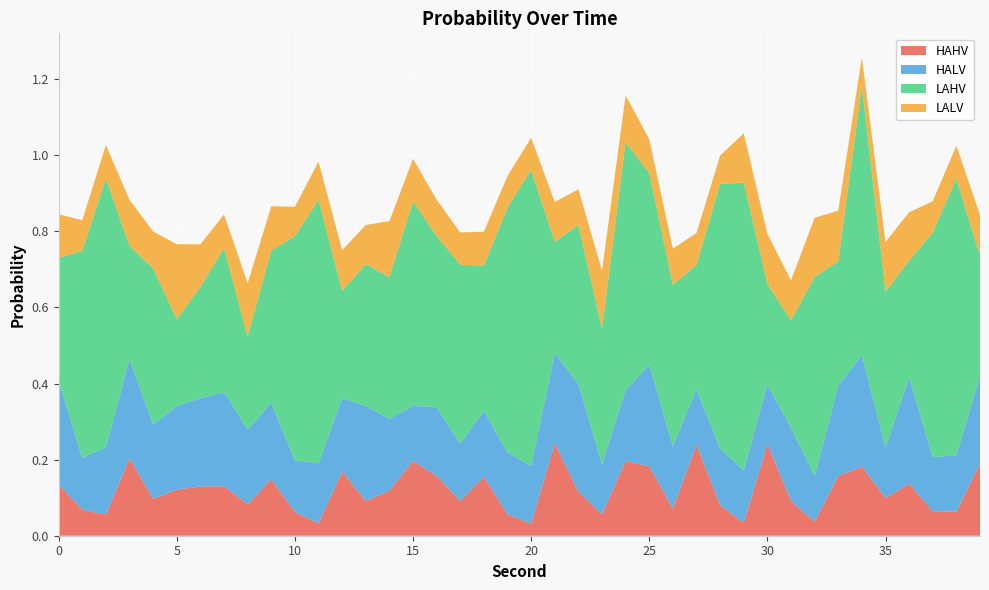

Reading right to left, list all the values displayed in this chart.

HAHV: 39=0.2	38=0.1	37=0.1	36=0.1	35=0.1	34=0.2	33=0.2	32=0.0	31=0.1	30=0.2	29=0.0	28=0.1	27=0.2	26=0.1	25=0.2	24=0.2	23=0.1	22=0.1	21=0.2	20=0.0	19=0.1	18=0.2	17=0.1	16=0.2	15=0.2	14=0.1	13=0.1	12=0.2	11=0.0	10=0.1	9=0.1	8=0.1	7=0.1	6=0.1	5=0.1	4=0.1	3=0.2	2=0.1	1=0.1	0=0.1
HALV: 39=0.2	38=0.1	37=0.1	36=0.3	35=0.1	34=0.3	33=0.2	32=0.1	31=0.2	30=0.2	29=0.1	28=0.1	27=0.1	26=0.2	25=0.3	24=0.2	23=0.1	22=0.3	21=0.2	20=0.2	19=0.2	18=0.2	17=0.1	16=0.2	15=0.1	14=0.2	13=0.2	12=0.2	11=0.2	10=0.1	9=0.2	8=0.2	7=0.2	6=0.2	5=0.2	4=0.2	3=0.3	2=0.2	1=0.1	0=0.3
LAHV: 39=0.3	38=0.7	37=0.6	36=0.3	35=0.4	34=0.7	33=0.3	32=0.5	31=0.3	30=0.3	29=0.8	28=0.7	27=0.3	26=0.4	25=0.5	24=0.7	23=0.4	22=0.4	21=0.3	20=0.8	19=0.6	18=0.4	17=0.5	16=0.4	15=0.5	14=0.4	13=0.4	12=0.3	11=0.7	10=0.6	9=0.4	8=0.2	7=0.4	6=0.3	5=0.2	4=0.4	3=0.3	2=0.7	1=0.5	0=0.3
LALV: 39=0.1	38=0.1	37=0.1	36=0.1	35=0.1	34=0.1	33=0.1	32=0.2	31=0.1	30=0.1	29=0.1	28=0.1	27=0.1	26=0.1	25=0.1	24=0.1	23=0.2	22=0.1	21=0.1	20=0.1	19=0.1	18=0.1	17=0.1	16=0.1	15=0.1	14=0.1	13=0.1	12=0.1	11=0.1	10=0.1	9=0.1	8=0.1	7=0.1	6=0.1	5=0.2	4=0.1	3=0.1	2=0.1	1=0.1	0=0.1